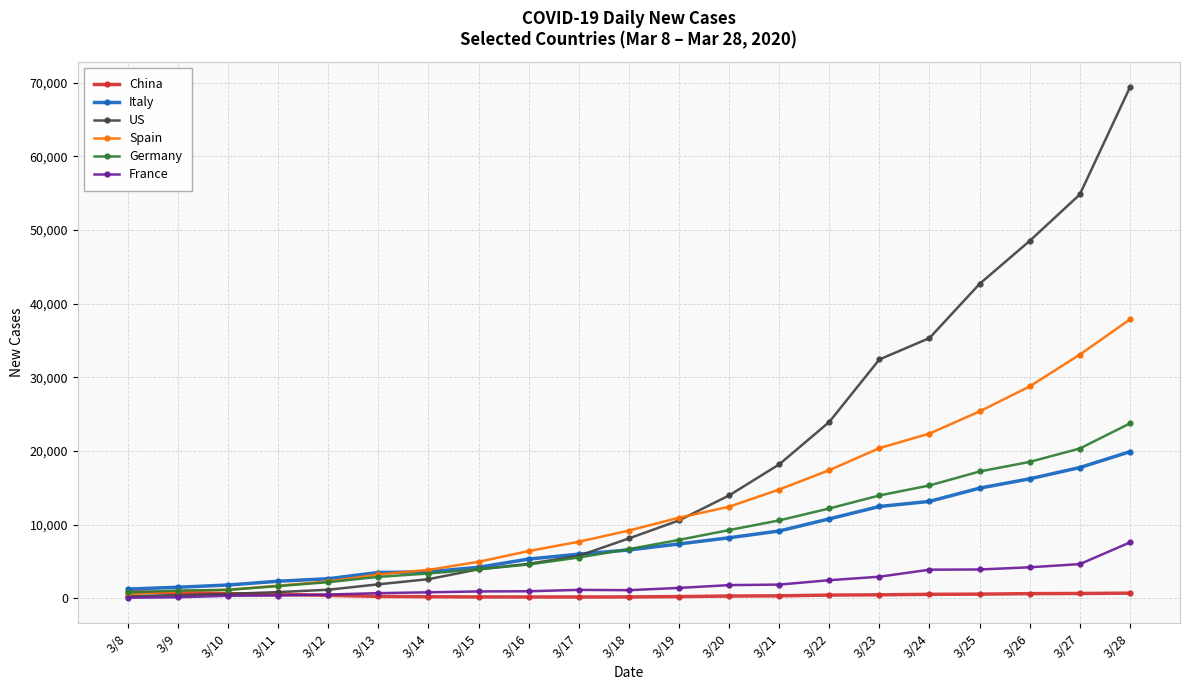

Which series changed the most between 3/9 and 3/16?

Spain